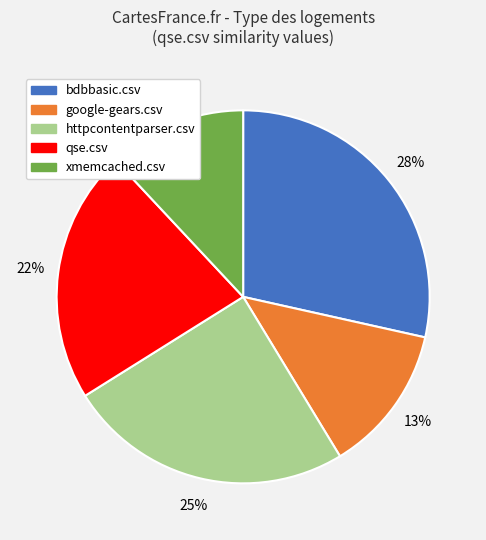

Is there any slice that represents more than half of the pie?

No